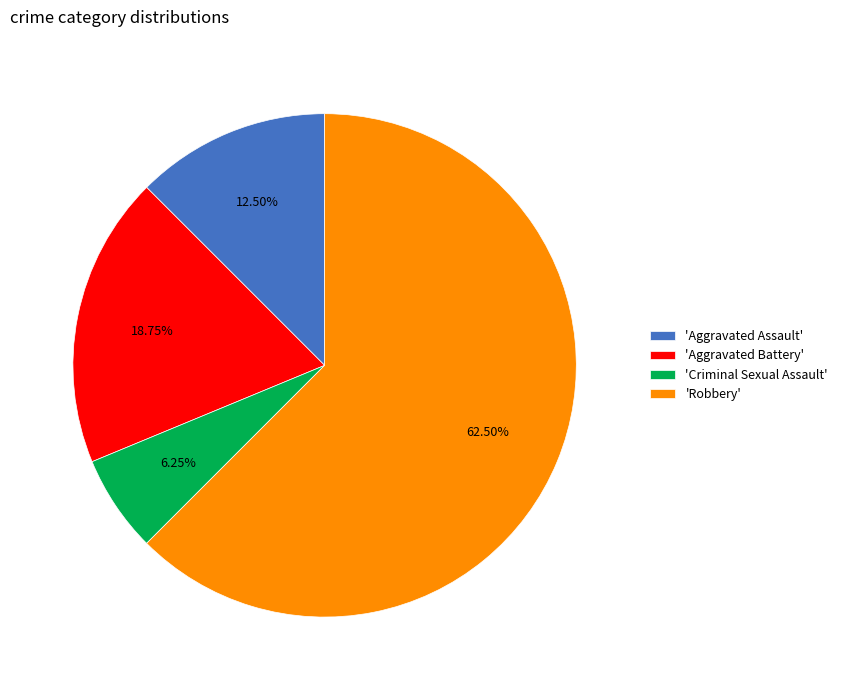

Is the sum of 'Robbery' and 'Aggravated Battery' greater than half?

Yes